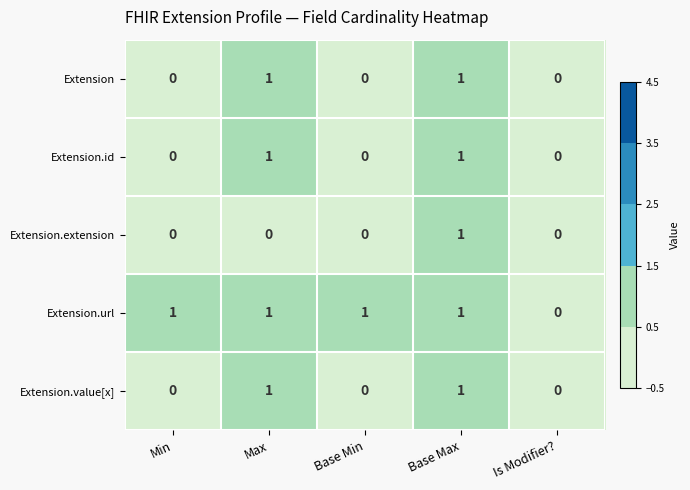

True or false: Extension.value[x] has a value of 1 at Is Modifier?.

False